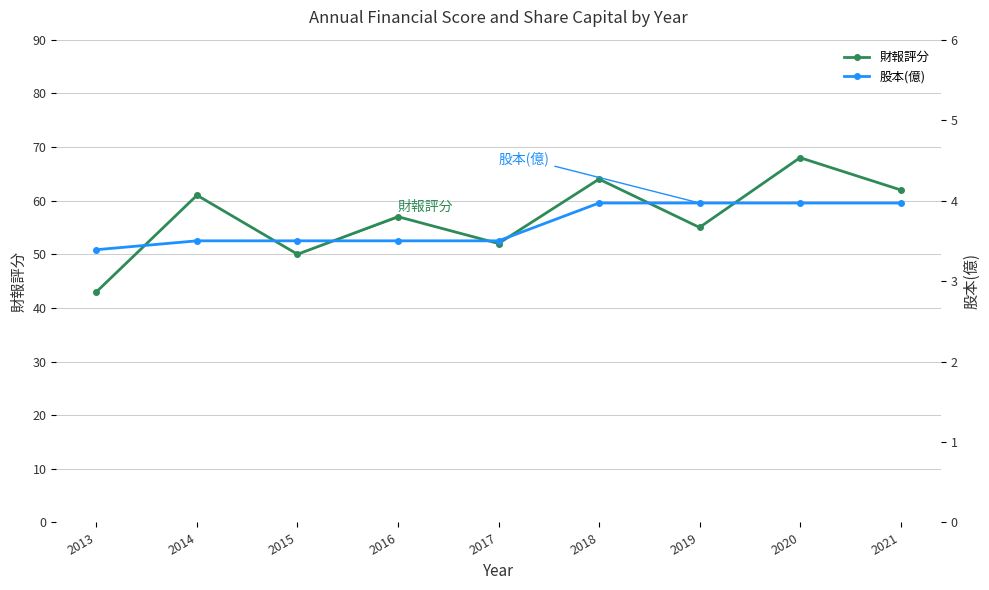

At how many categories does at least one series exceed 59?

4